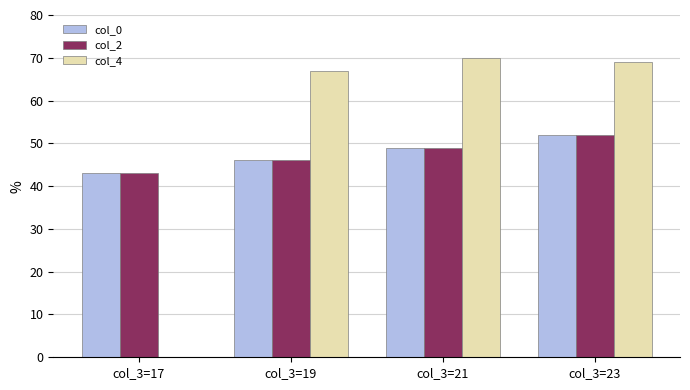

What is the maximum value shown in the chart?

70